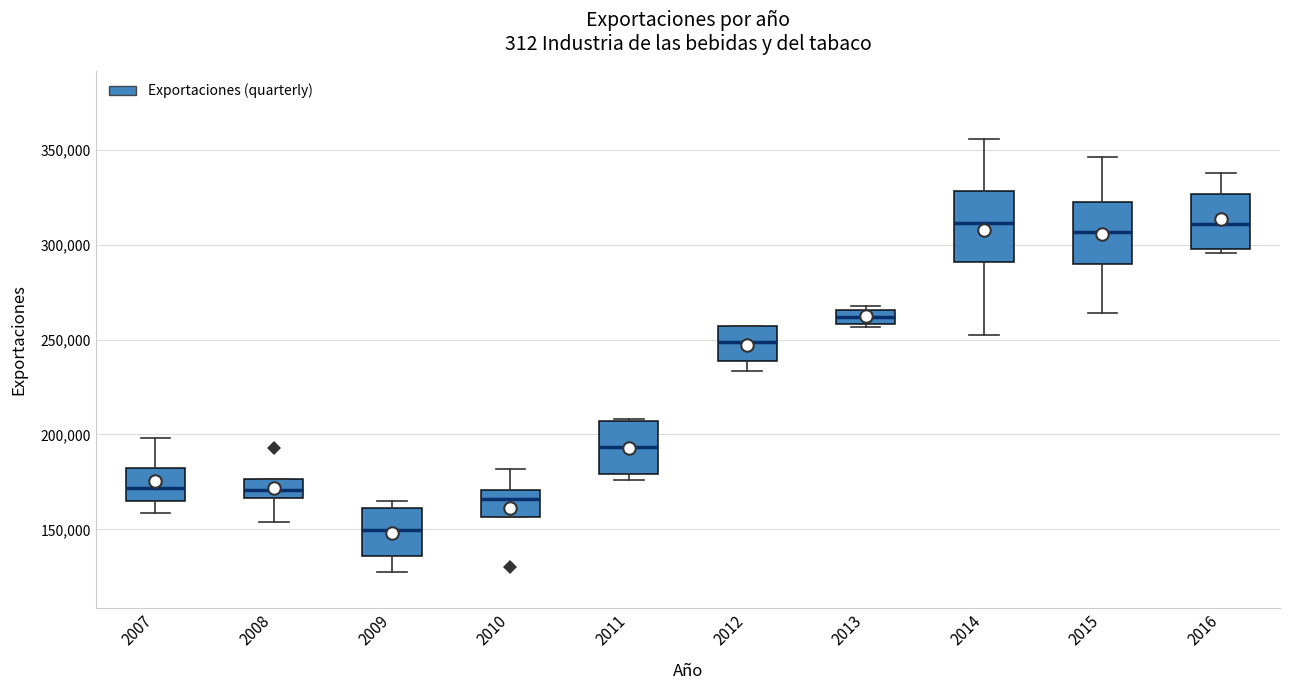

Where is the upper edge of the box at x = 2013 on the y-axis? The values are not printed on the chart, so give them approximately, as read against the axis.

265000